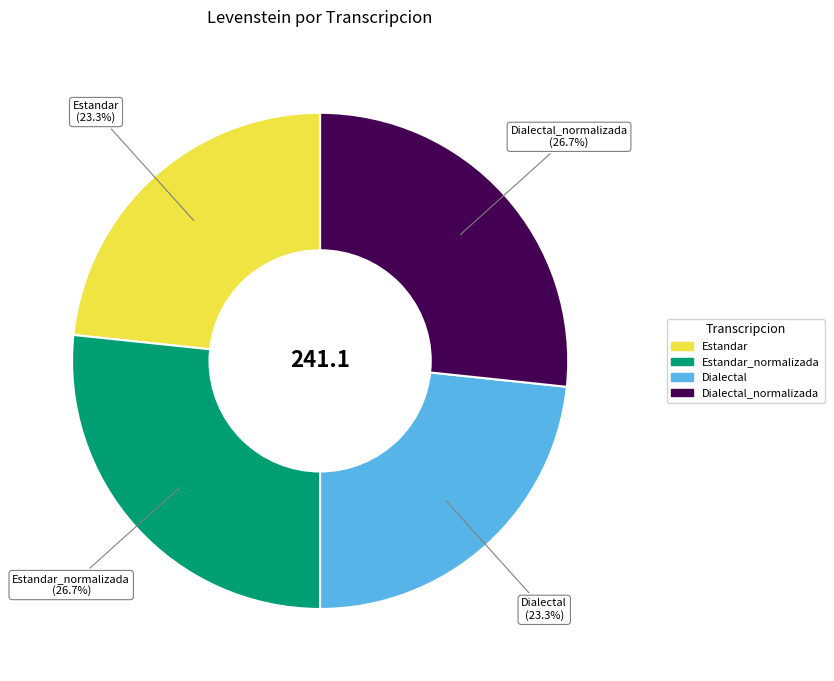

Is there any slice that represents more than half of the pie?

No